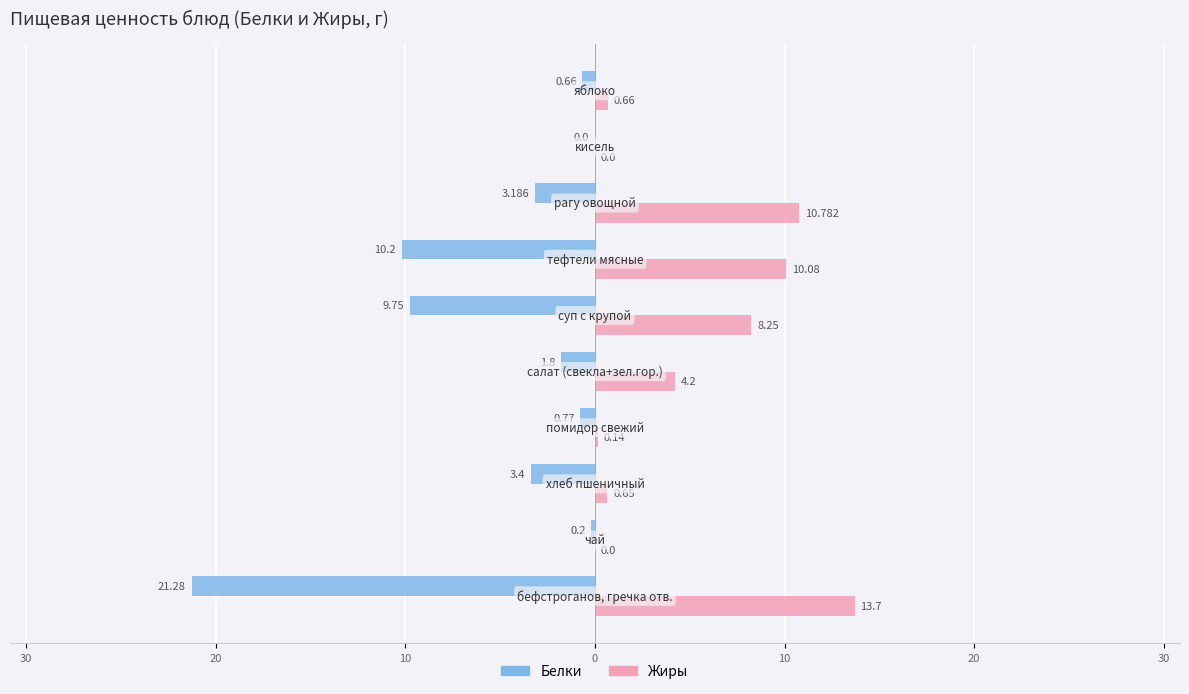

What are all the series names shown in the legend?

Белки, Жиры